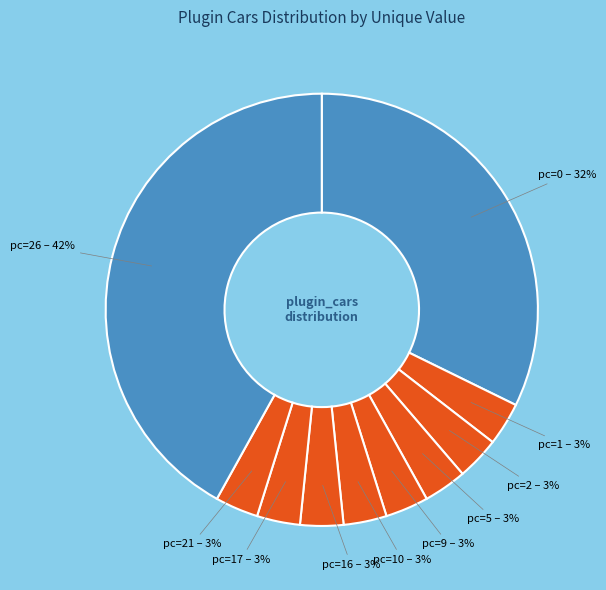

Count the number of slices in the pie.

10